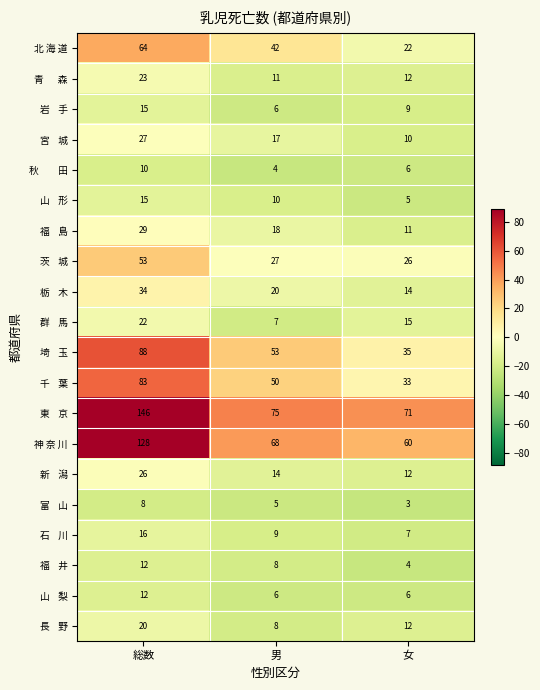

How many distinct data groups are displayed?

20